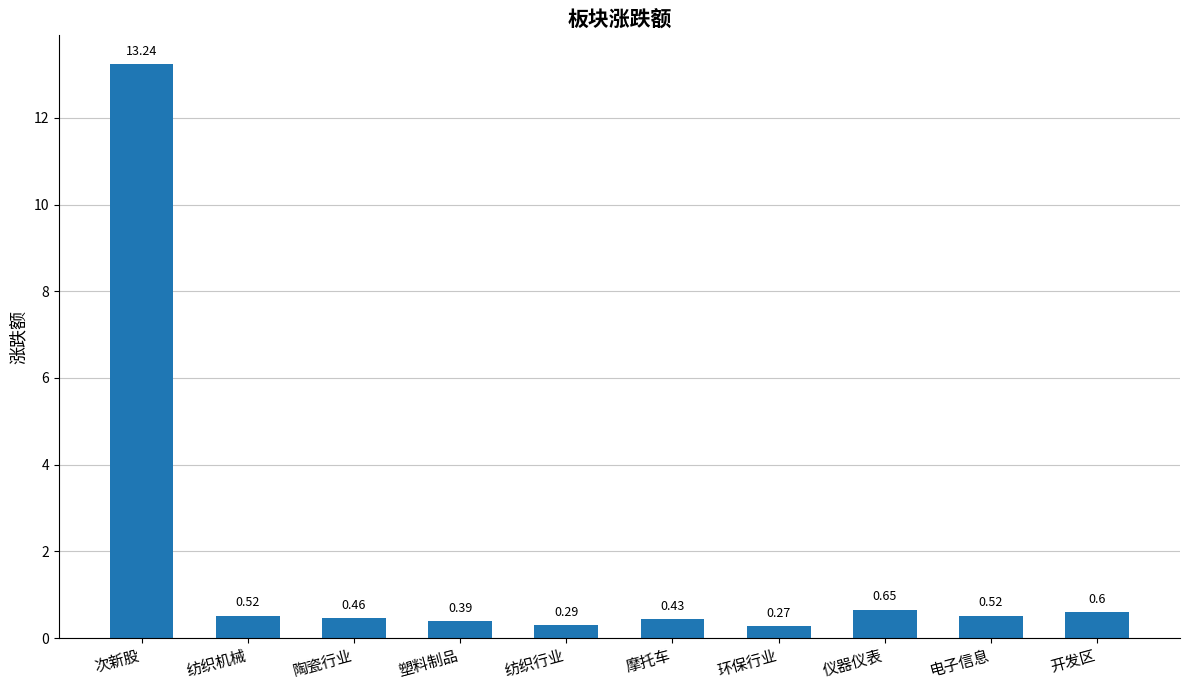

What position from the left is 开发区?

10